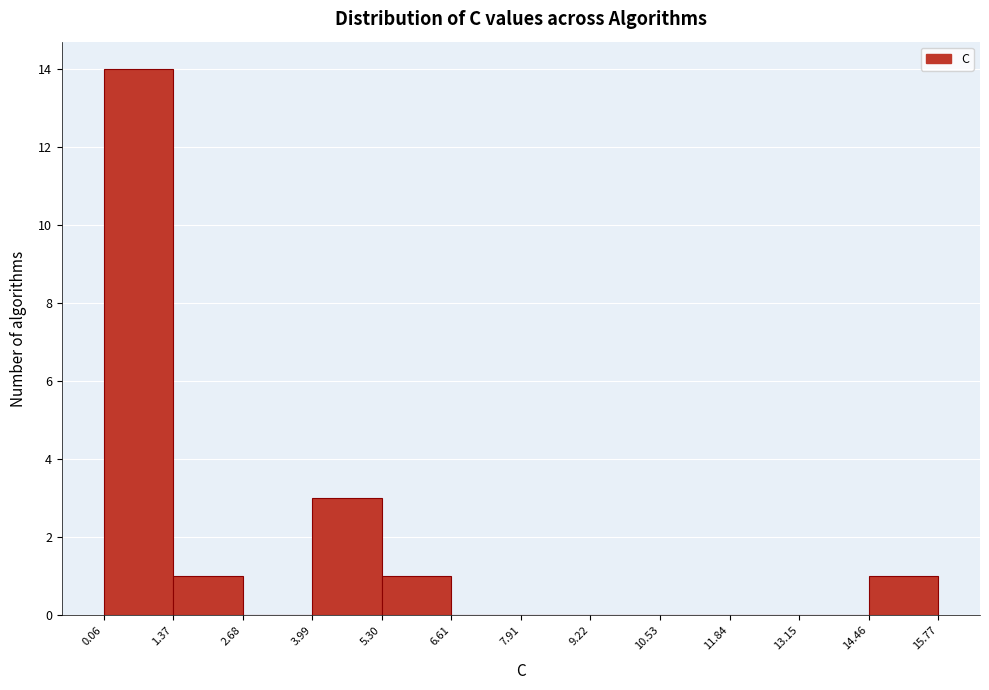

Reading left to right, transcribe this chart: for each bar, give the range it covers on the x-axis and its height. The values are not printed on the chart, so give them approximately, as read against the axis.

0.06 to 1.37: 14
1.37 to 2.68: 1
2.68 to 3.99: 0
3.99 to 5.30: 3
5.30 to 6.61: 1
6.61 to 7.91: 0
7.91 to 9.22: 0
9.22 to 10.53: 0
10.53 to 11.84: 0
11.84 to 13.15: 0
13.15 to 14.46: 0
14.46 to 15.77: 1